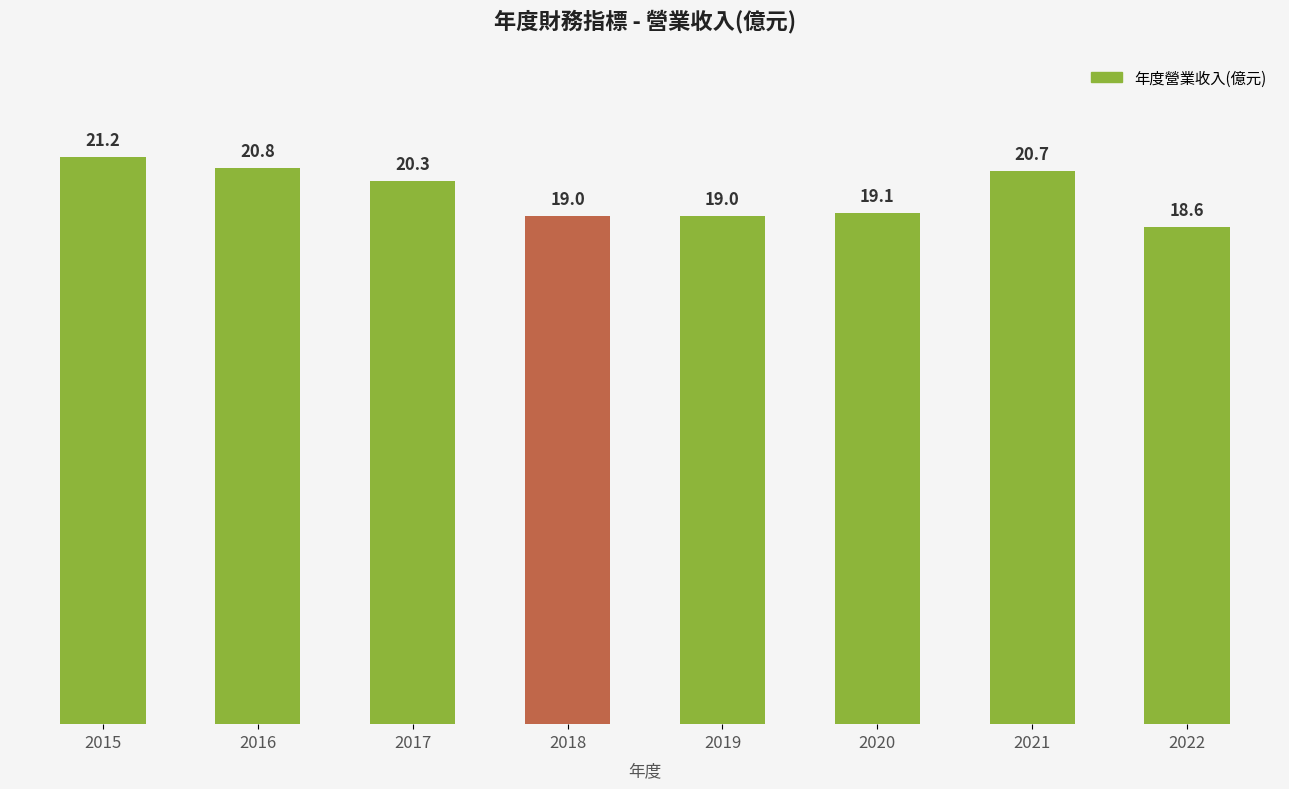

Count the number of values greater than 20.

4